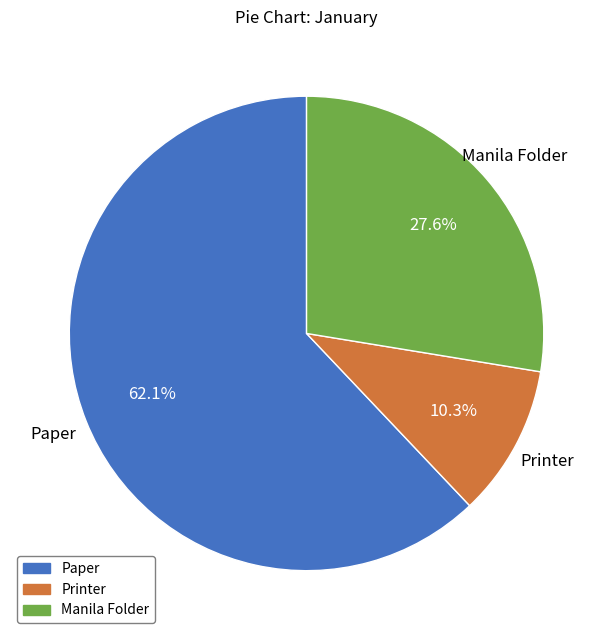

What percentage is NOT represented by Paper?

37.9%